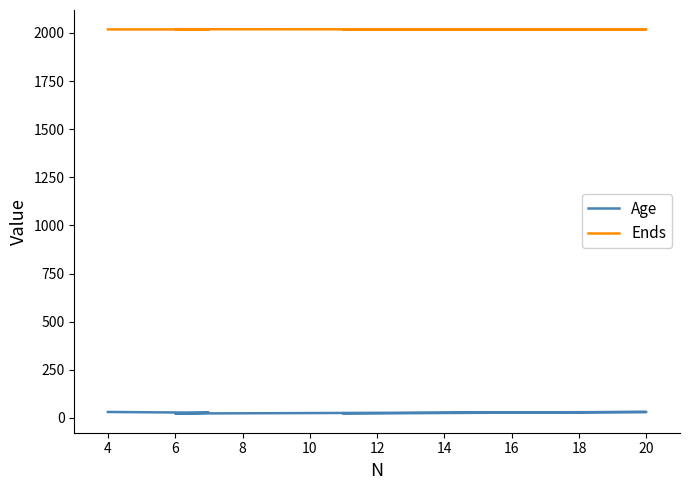

Which label corresponds to the smallest value in the chart?

6